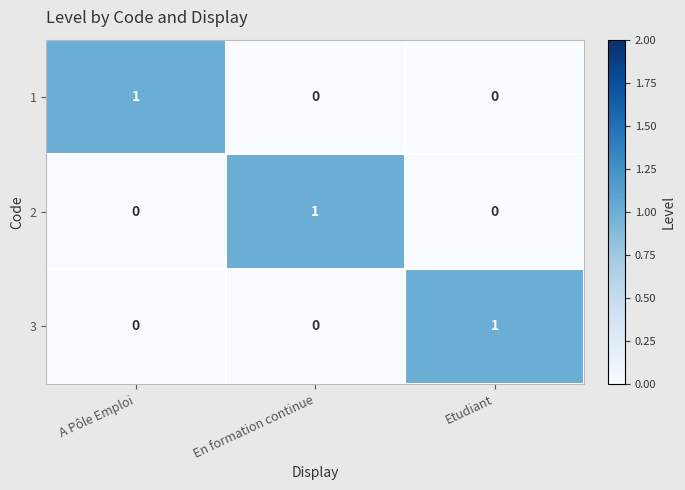

Reading left to right, what are all the values shown in this chart?

1: 1	0	0
2: 0	1	0
3: 0	0	1